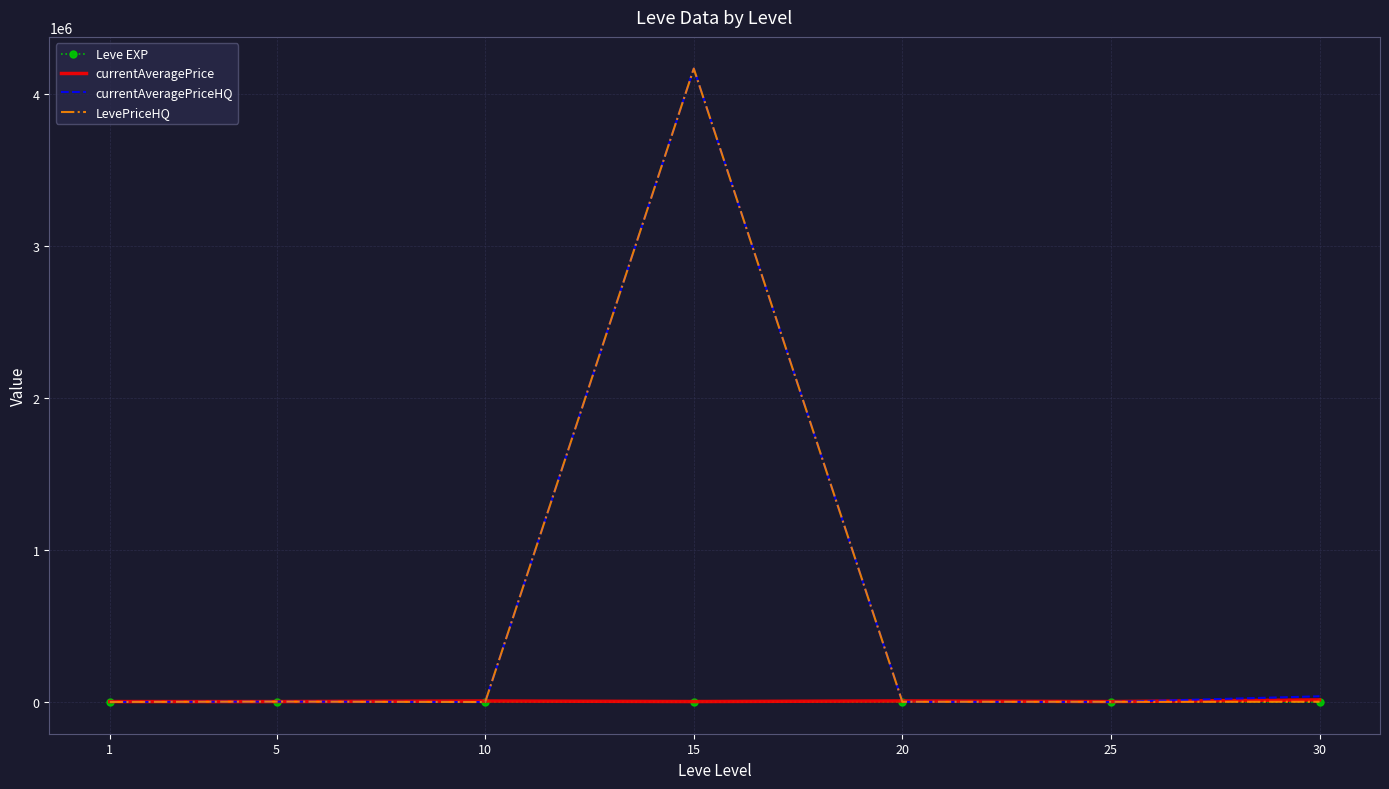

How many distinct data groups are displayed?

4